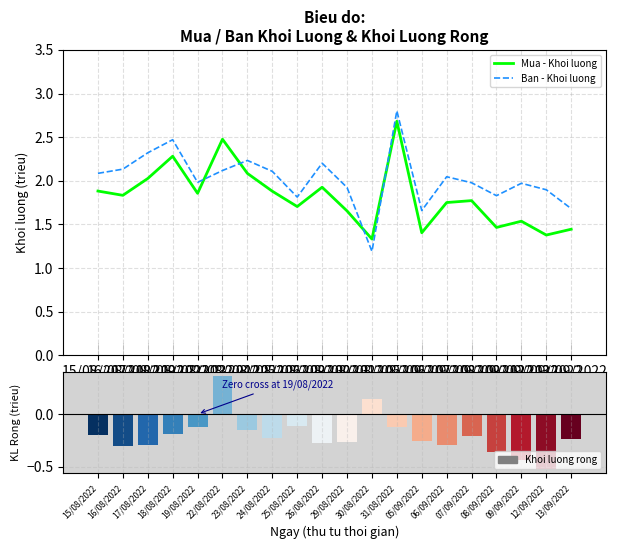

Which series has the widest spread of values?

Ban - Khoi luong